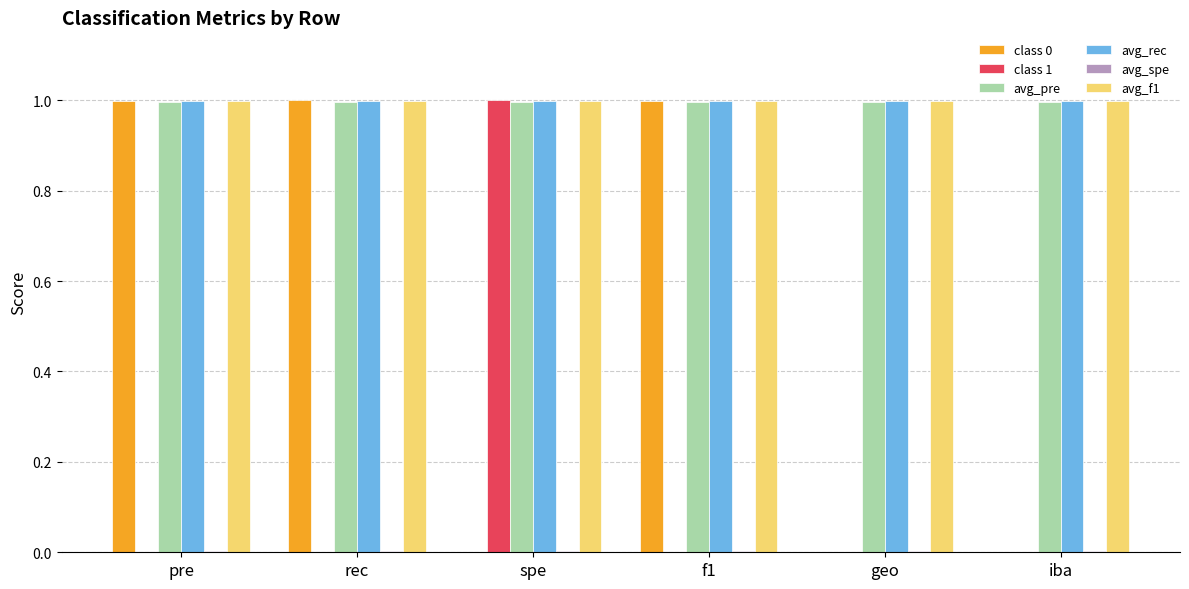

The value of class 0 at f1 is 1.6. True or false?

False